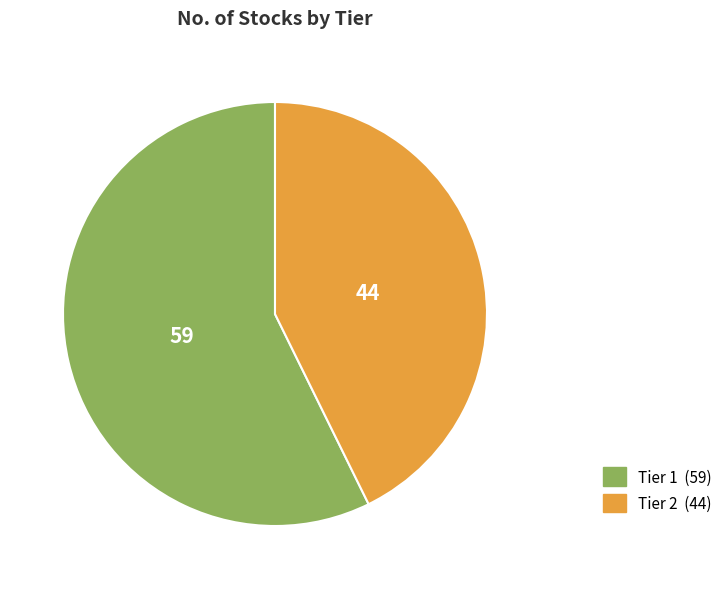

Is Tier 1 the majority of the pie?

Yes